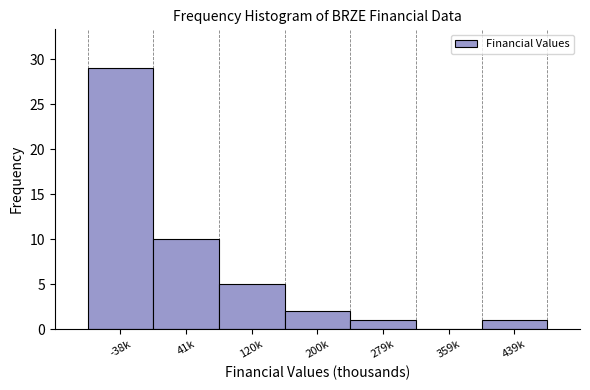

Reading left to right, extract all data points from this chart.

-38k=29	41k=10	120k=5	200k=2	279k=1	359k=0	439k=1